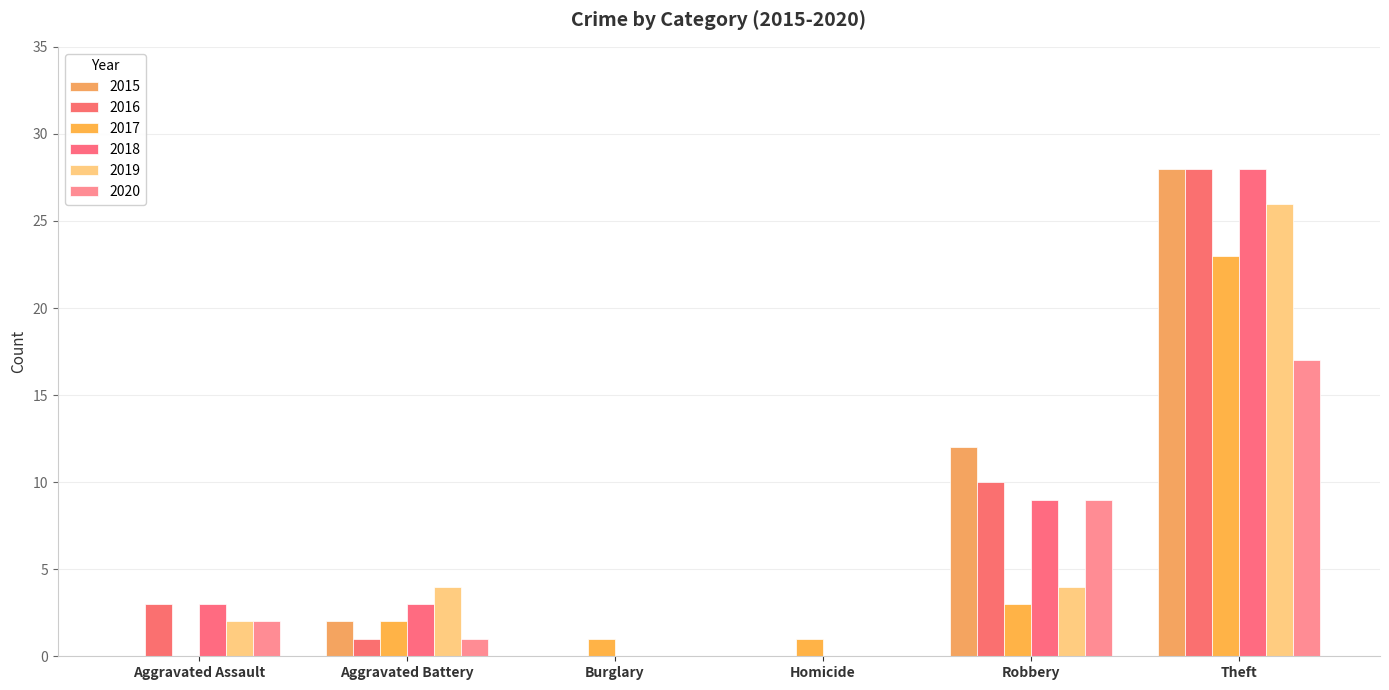

Reading right to left, what are all the values shown in this chart?

2015: Theft=28	Robbery=12	Homicide=0	Burglary=0	Aggravated Battery=2	Aggravated Assault=0
2016: Theft=28	Robbery=10	Homicide=0	Burglary=0	Aggravated Battery=1	Aggravated Assault=3
2017: Theft=23	Robbery=3	Homicide=1	Burglary=1	Aggravated Battery=2	Aggravated Assault=0
2018: Theft=28	Robbery=9	Homicide=0	Burglary=0	Aggravated Battery=3	Aggravated Assault=3
2019: Theft=26	Robbery=4	Homicide=0	Burglary=0	Aggravated Battery=4	Aggravated Assault=2
2020: Theft=17	Robbery=9	Homicide=0	Burglary=0	Aggravated Battery=1	Aggravated Assault=2